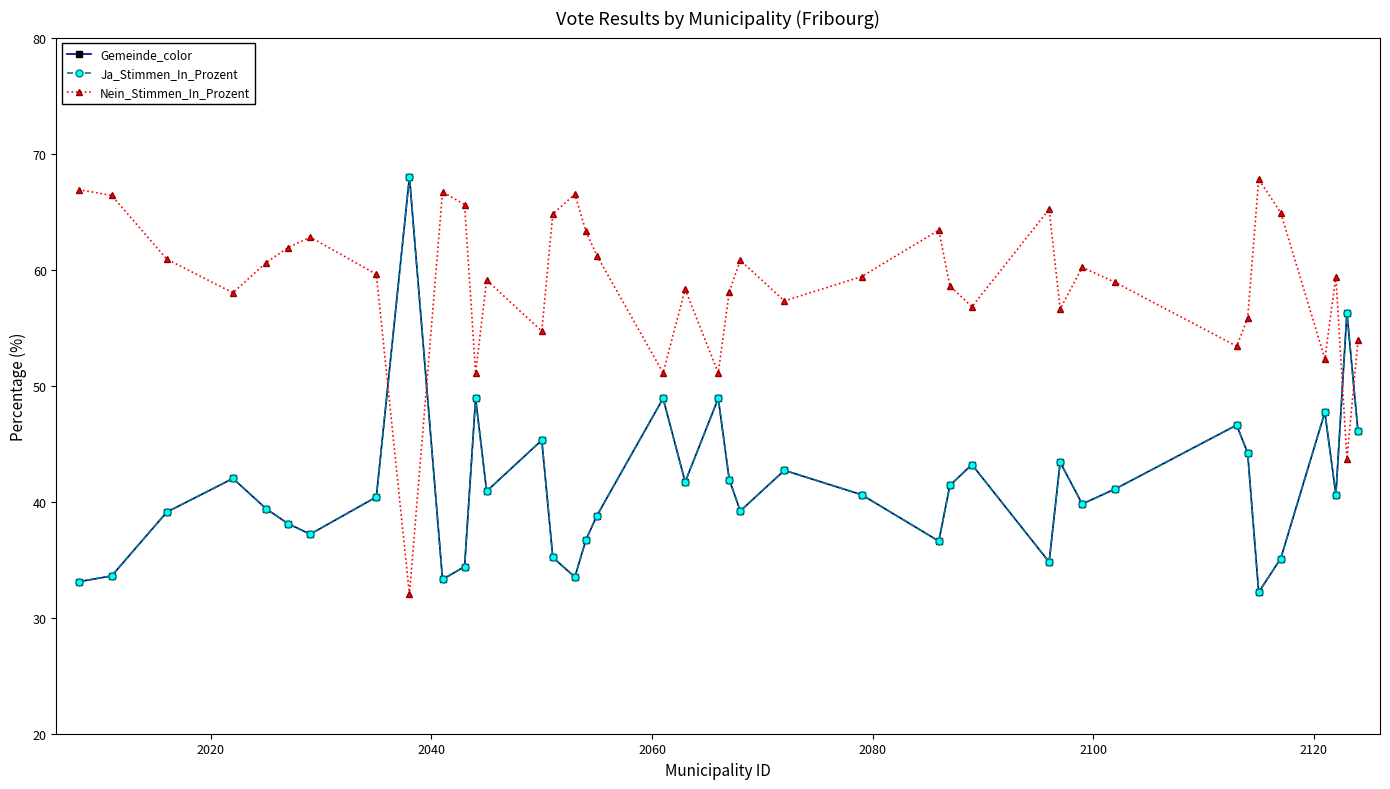

How many lines are shown in the chart?

3